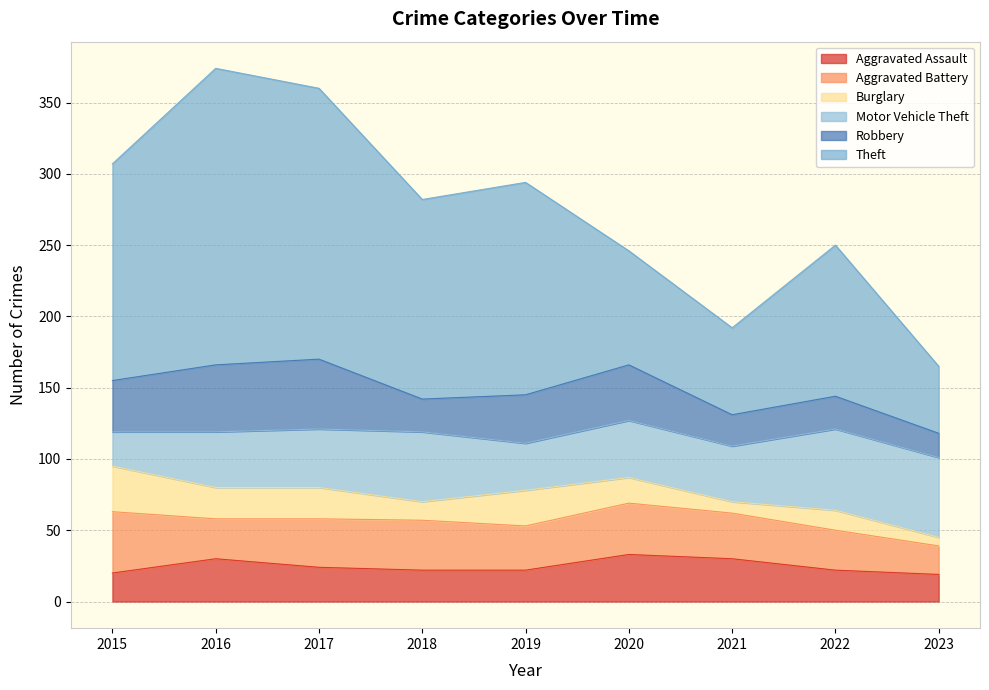

Which series ends up on top after the final intersection of Burglary and Motor Vehicle Theft?

Motor Vehicle Theft